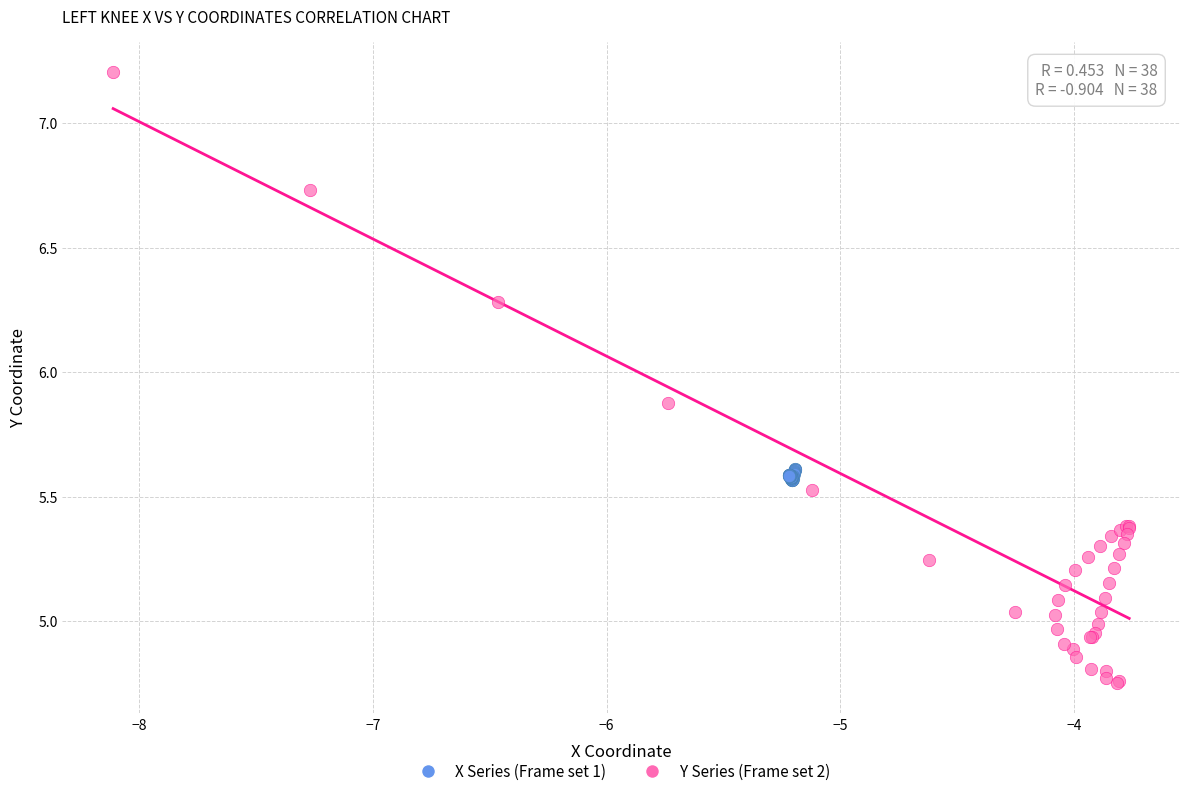

What are all the series names shown in the legend?

X Series (Frame set 1), Y Series (Frame set 2)